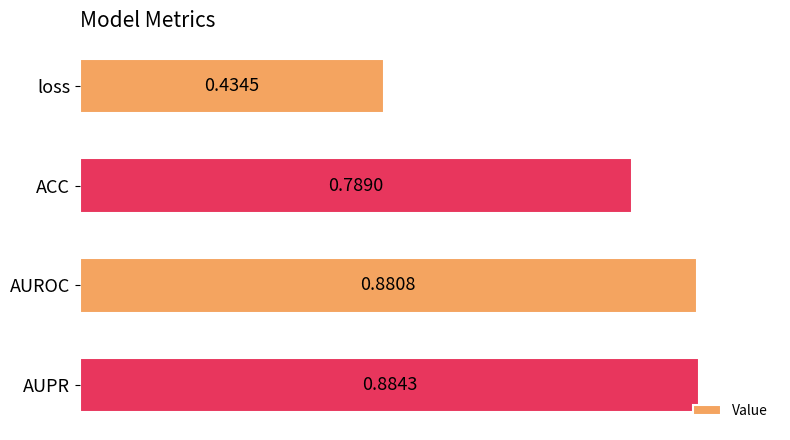

At which label is the value closest to 0?

loss